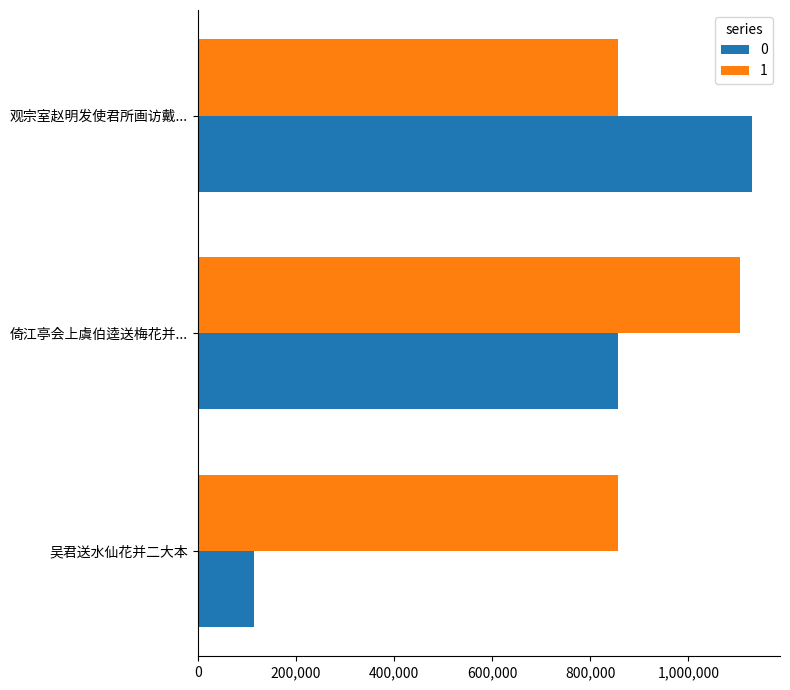

The value of 1 at 倚江亭会上虞伯逵送梅花并... is 1105752. True or false?

True